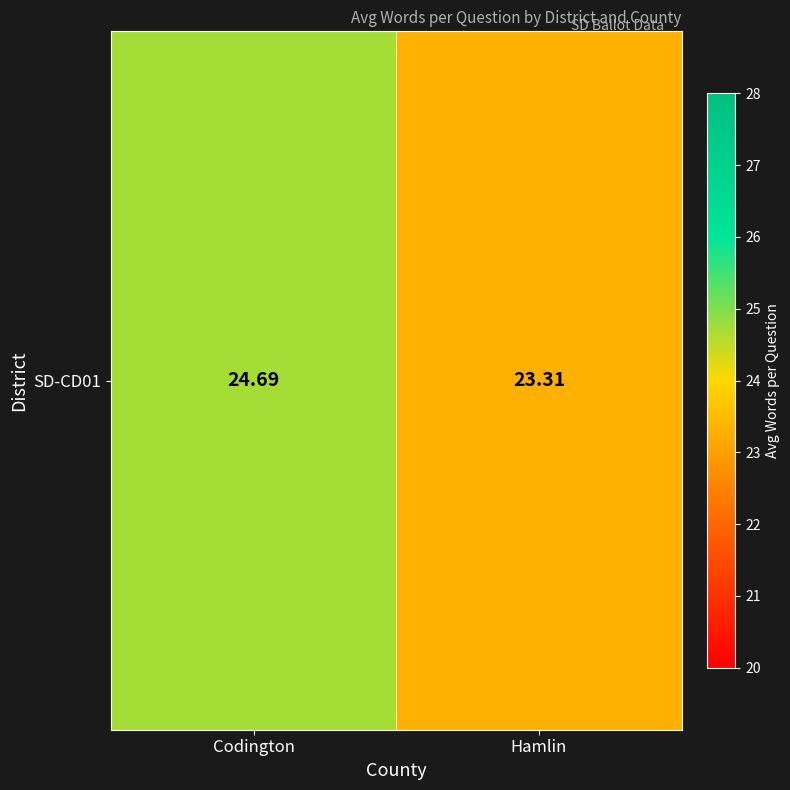

What is the sum of the values at Hamlin and Codington?

48.0